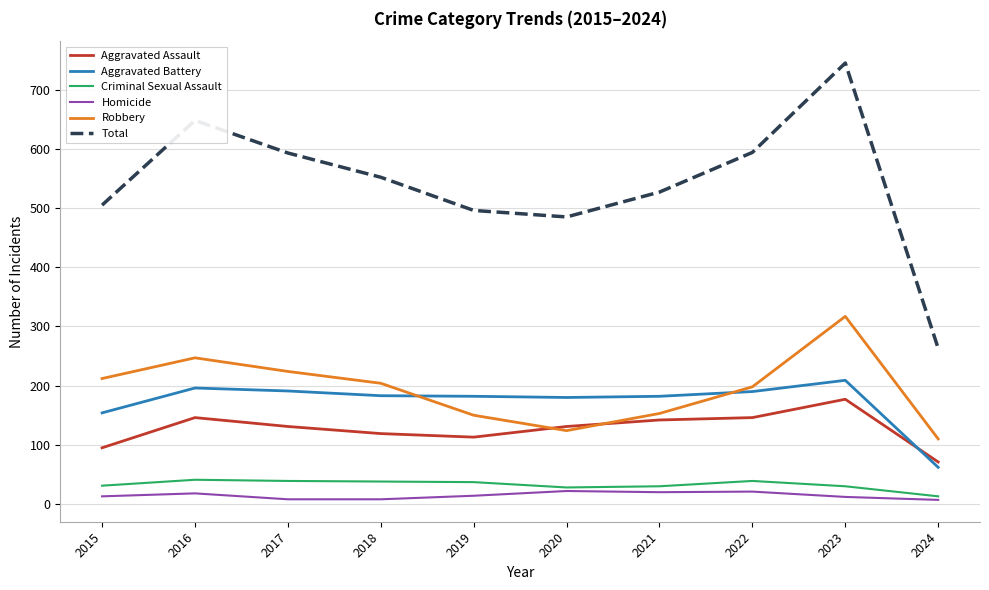

Rank the series at 2017 from highest to lowest value.

Total, Robbery, Aggravated Battery, Aggravated Assault, Criminal Sexual Assault, Homicide